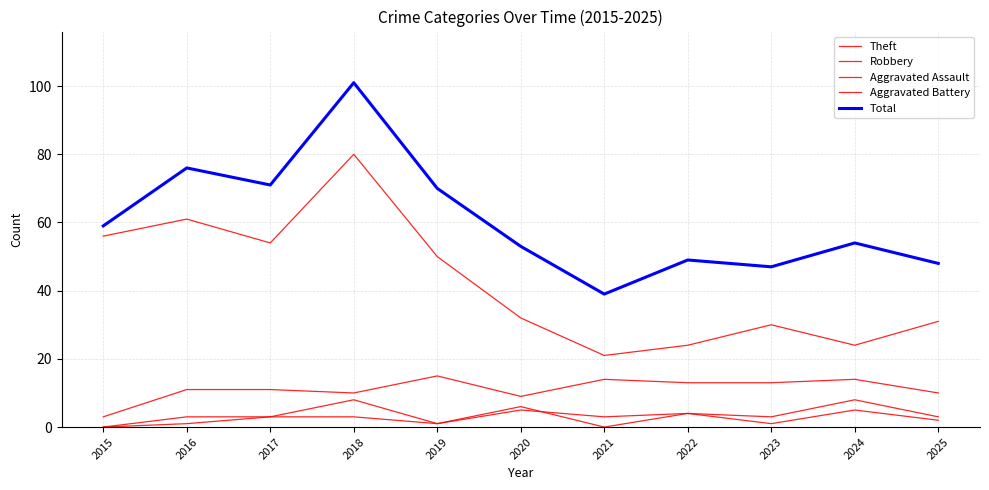

How many lines are shown in the chart?

5